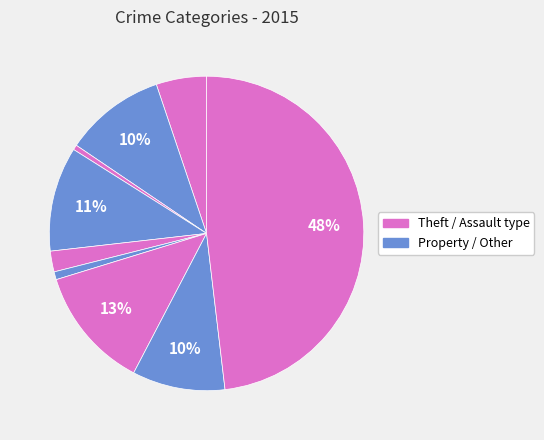

Which slice is the largest?

Theft